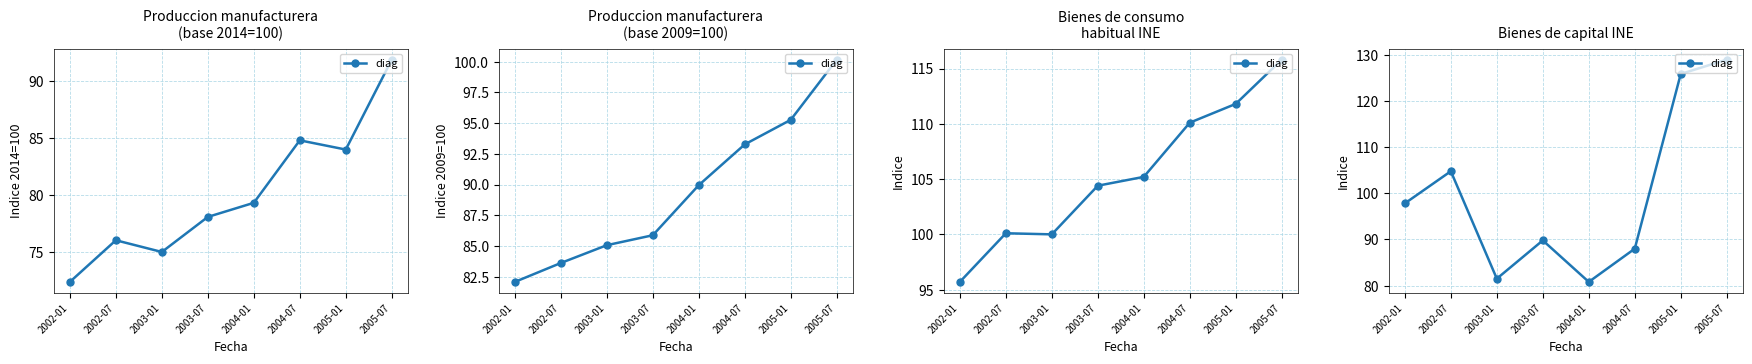

The value at 2005-01 is 33.3. True or false?

False